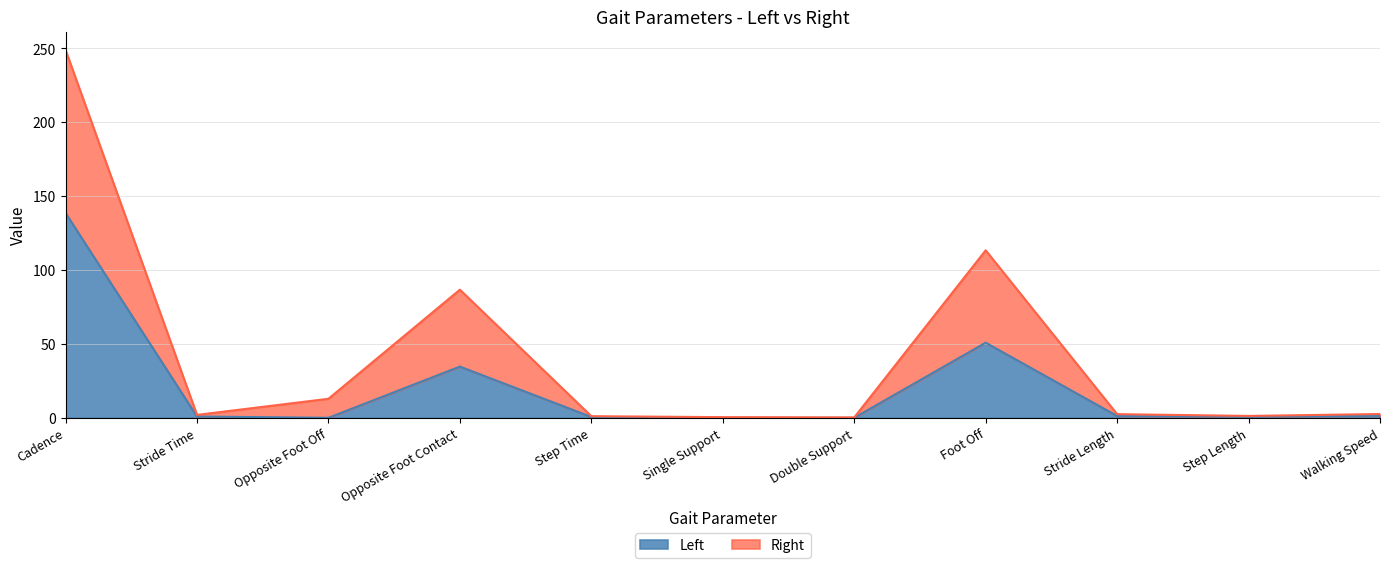

What is the difference between the Left values at Step Length and Step Time?

0.1